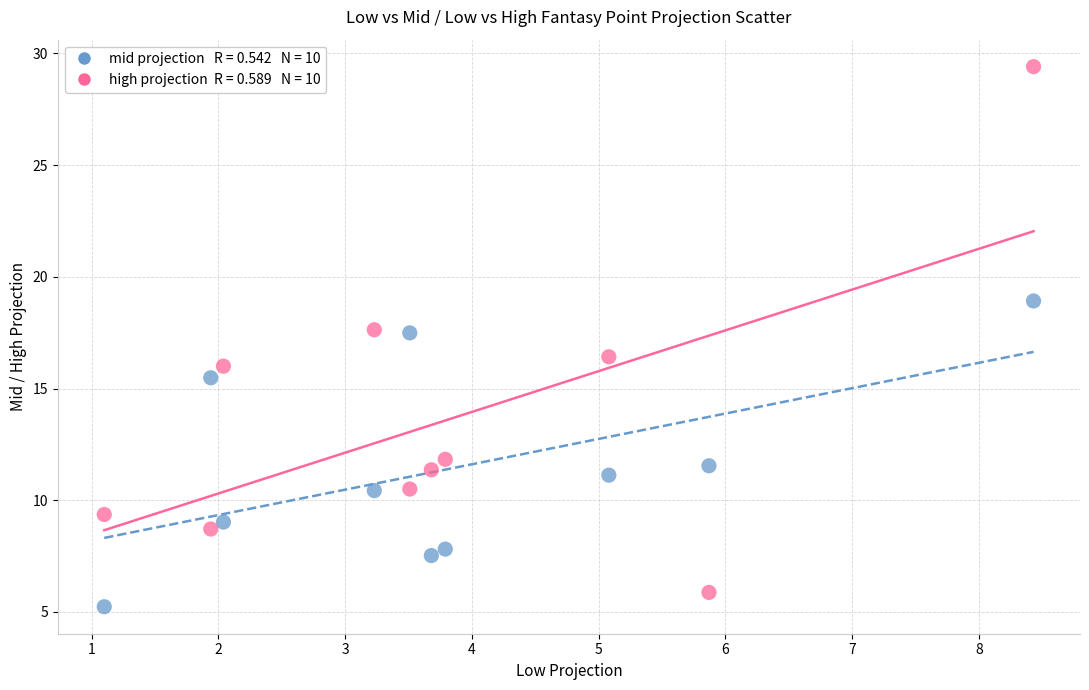

Across all data points, what is the range of Y values (max minus min)?

24.2